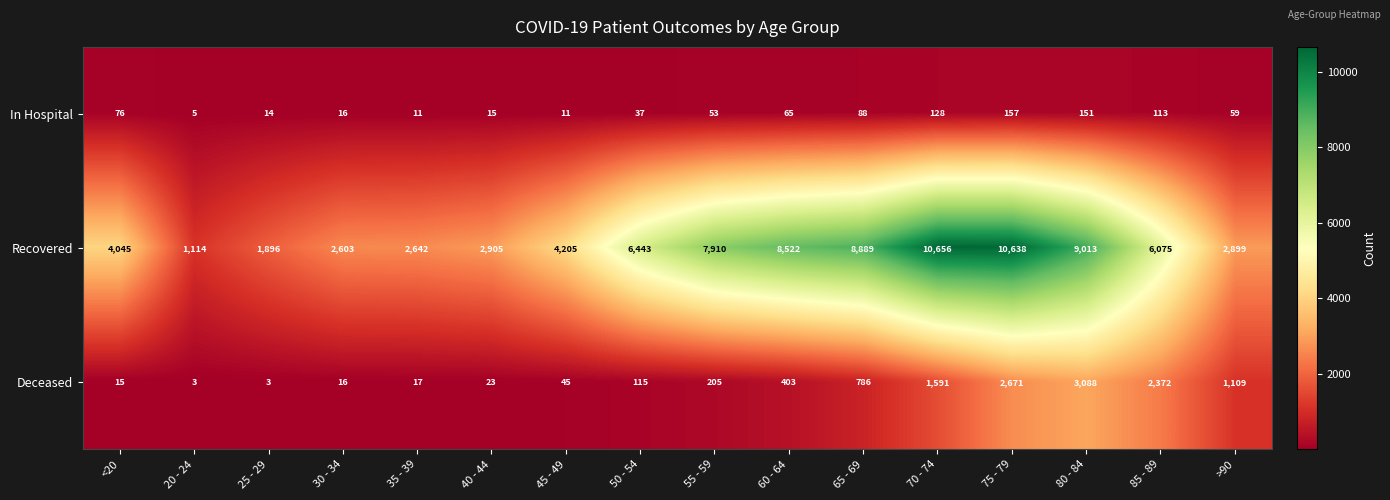

Which category has the highest value across all series?

70 - 74